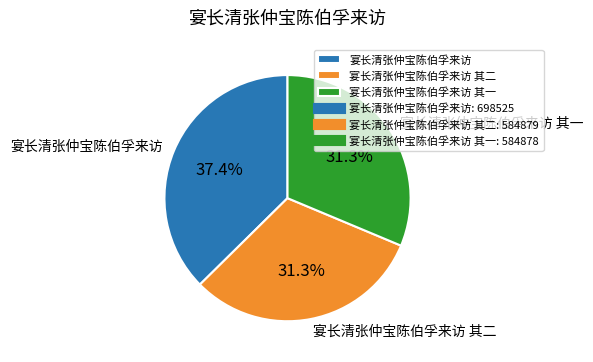

To the nearest percent, what is the average slice percentage?

33%